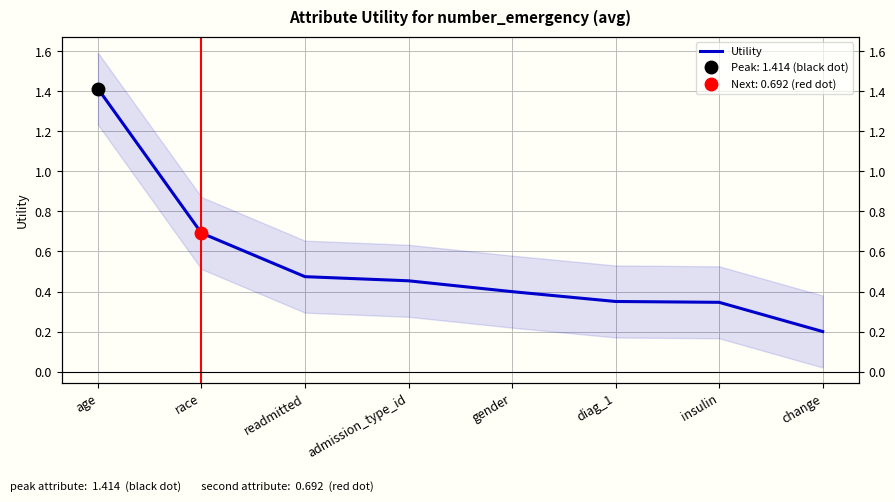

Reading left to right, transcribe all the data shown in this chart.

1.4	0.7	0.5	0.5	0.4	0.4	0.3	0.2